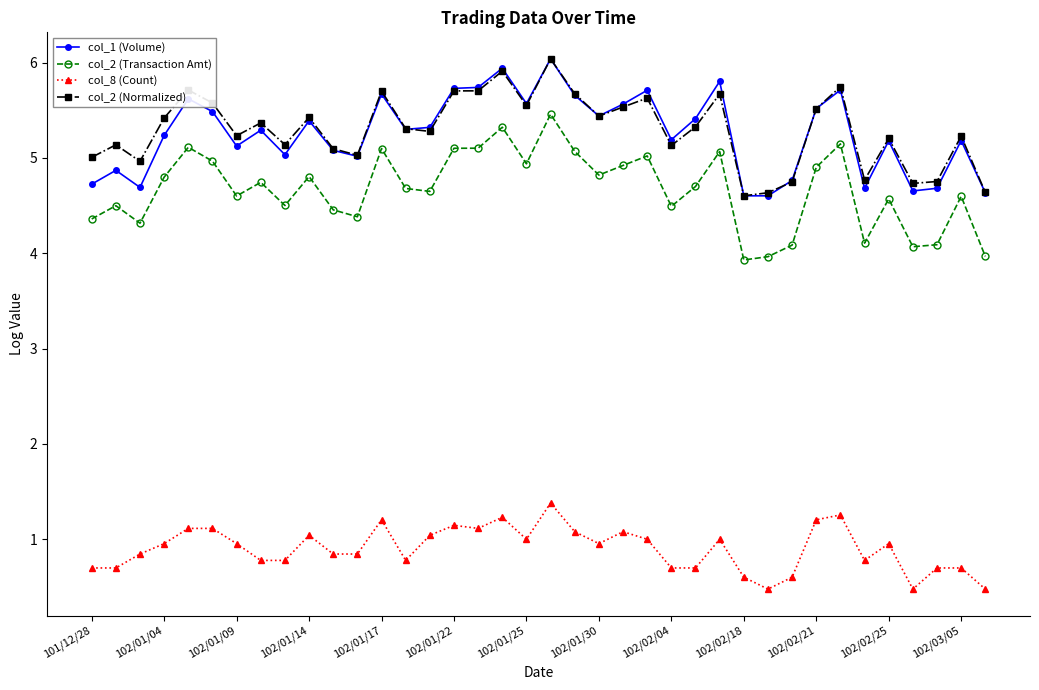

True or false: col_2 (Transaction Amt) has more than 1 points higher than both neighbors.

True